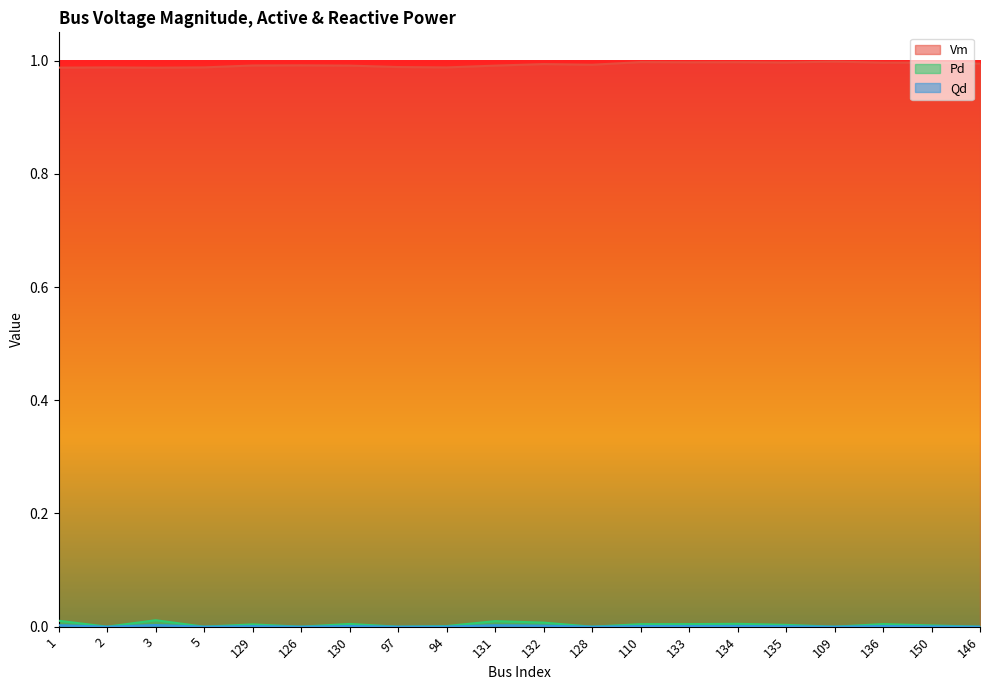

What is the label of the 17th point from the right?

5